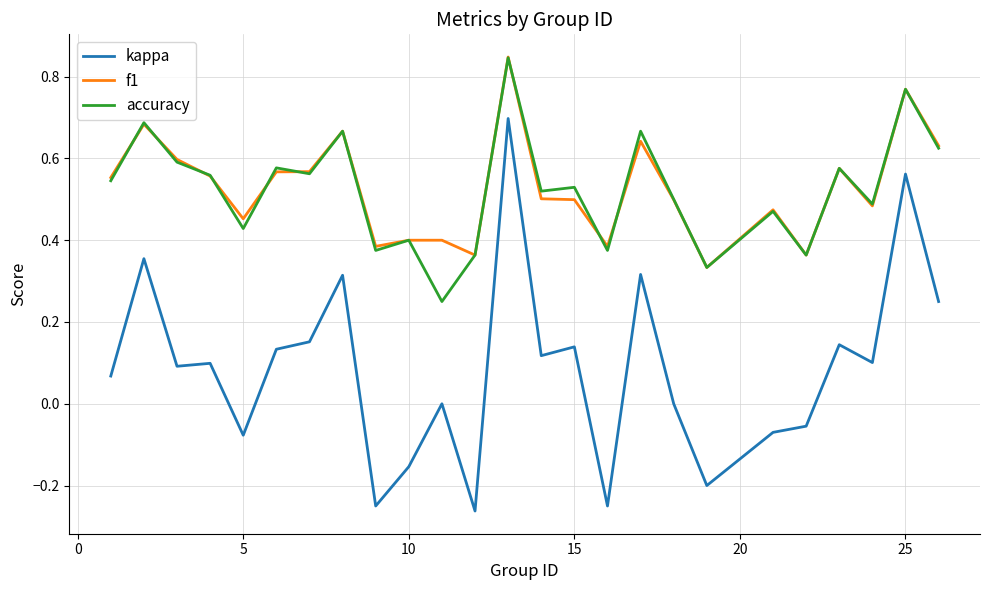

True or false: accuracy and kappa cross at least once.

False